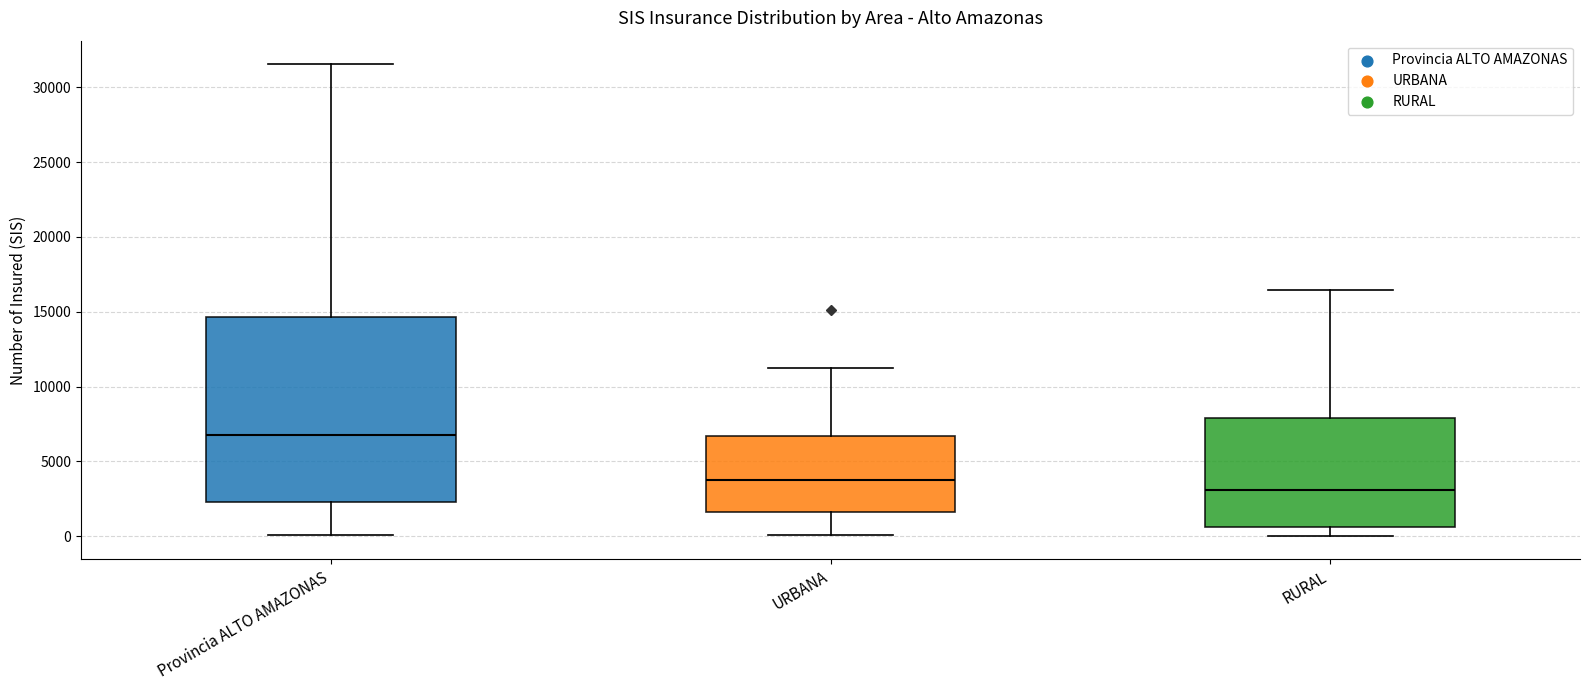

Which box is the tallest, from its lower edge to its upper edge?

Provincia ALTO AMAZONAS